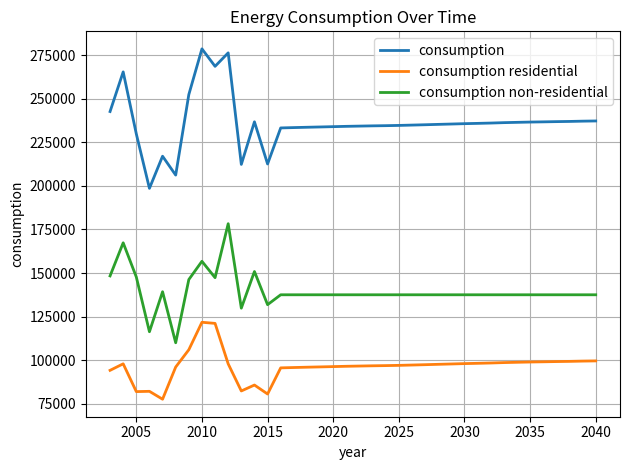

What is the minimum value shown in the chart?

77697